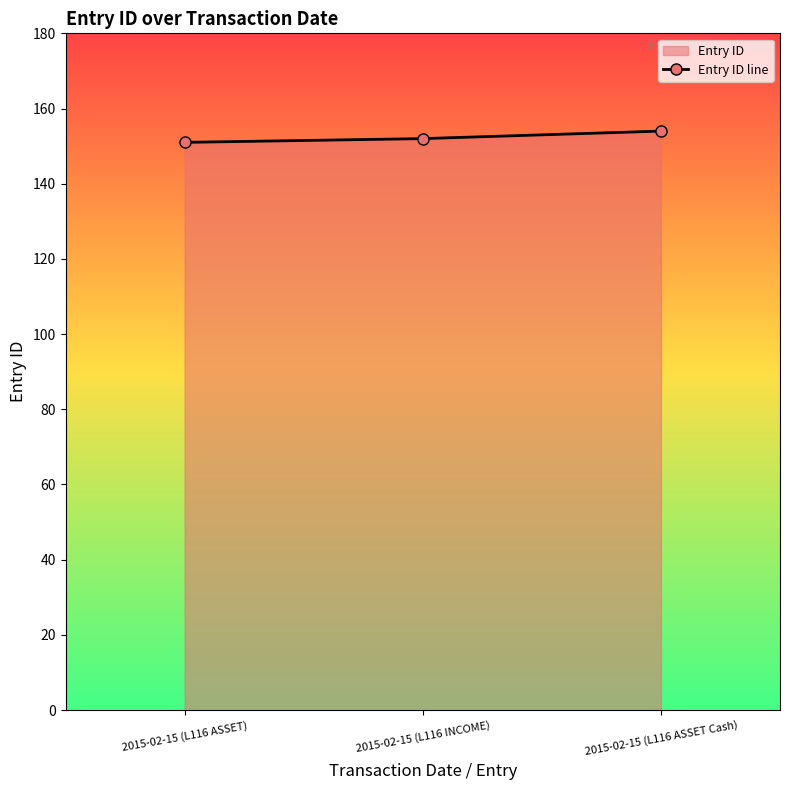

Is it true that the value at 2015-02-15 (L116 INCOME) is 152?

True